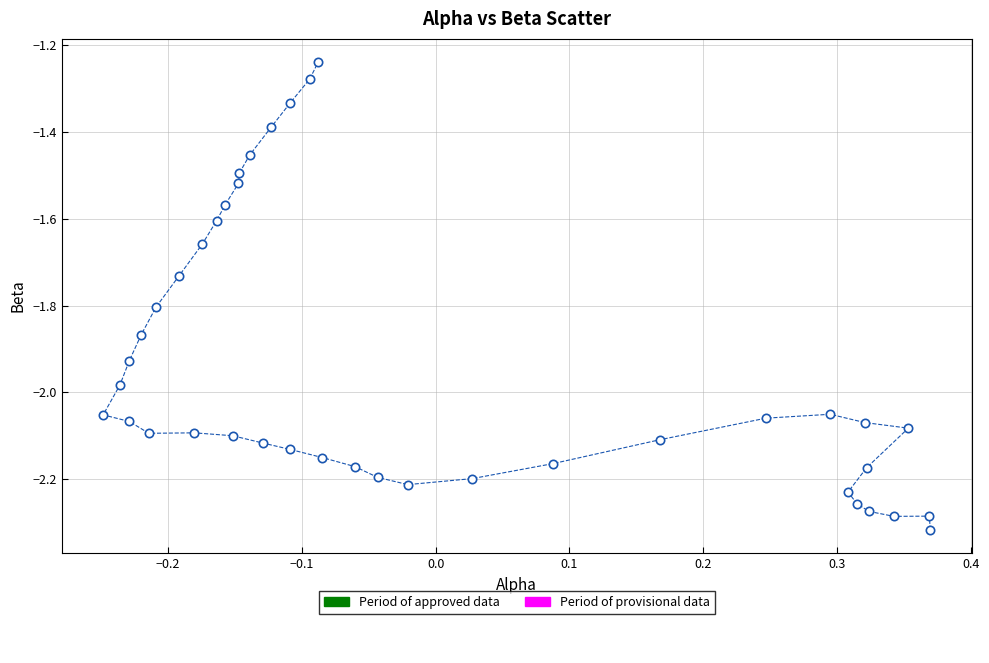

What is the range of X values (max minus min)?

0.6